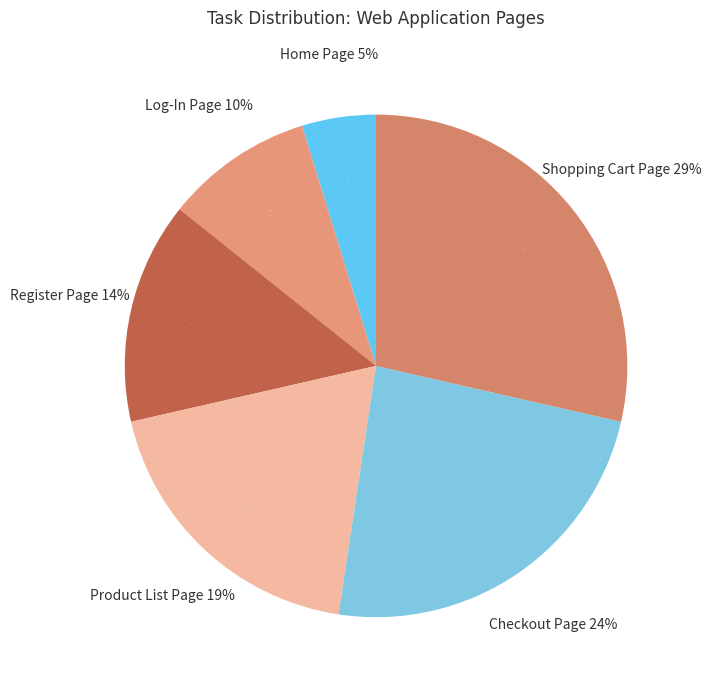

To the nearest percent, what is the difference between the largest and smallest slice percentages?

24%